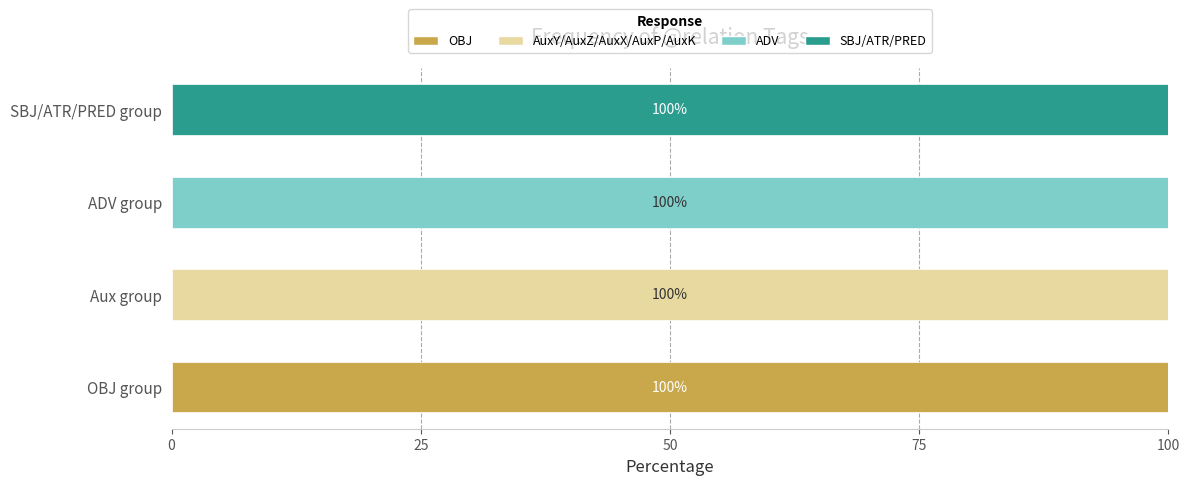

What is the total value across all series at OBJ group?

100